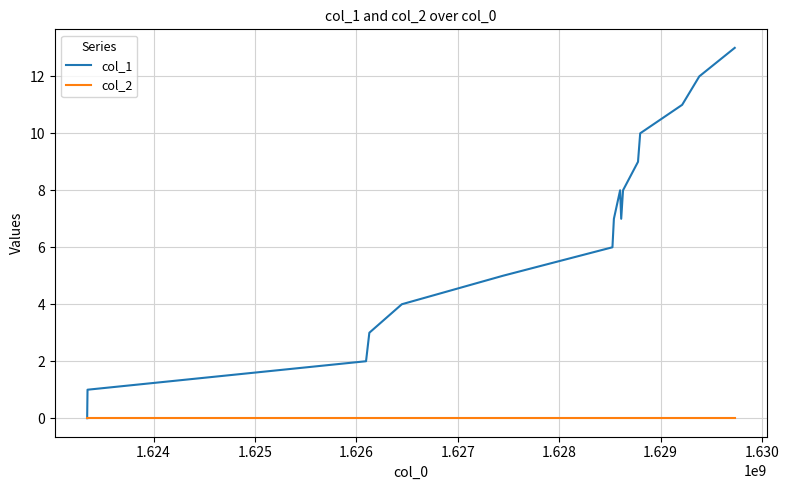

What is the maximum value shown in the chart?

13